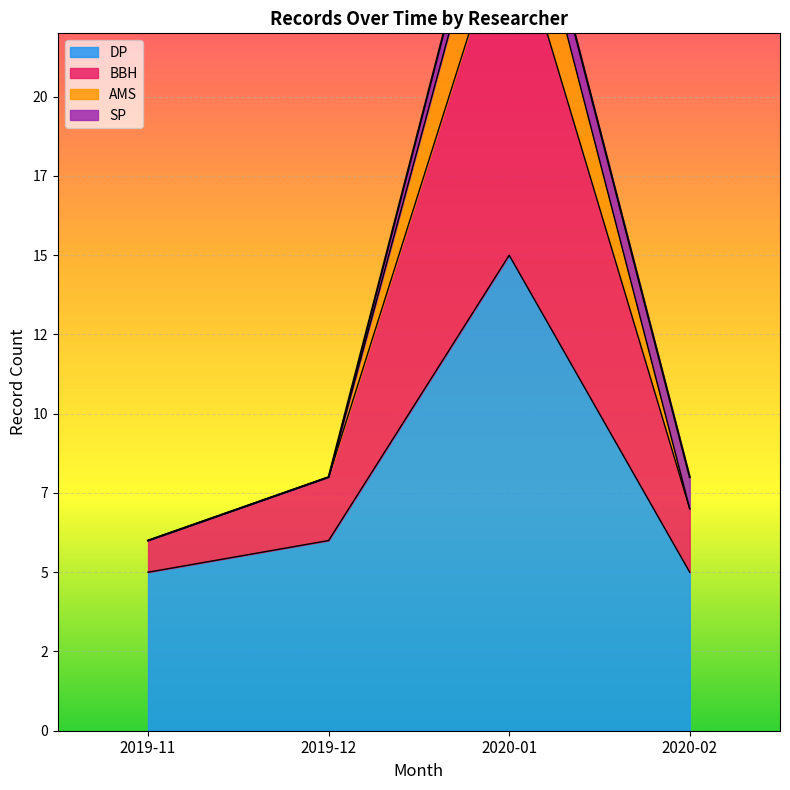

What is the maximum value shown in the chart?

54